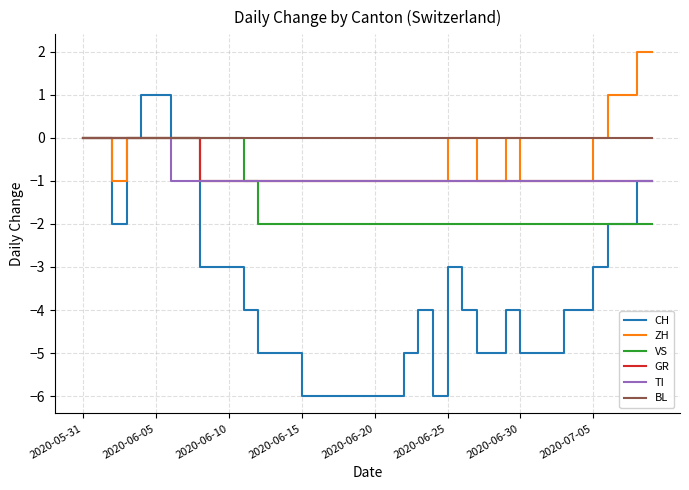

What is the smallest value displayed?

-6